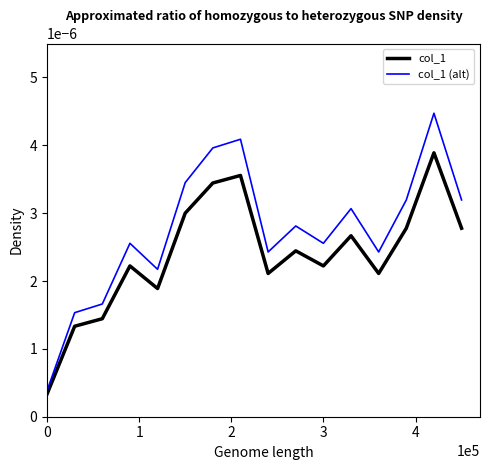

Does the chart display data point markers on the line(s)?

No